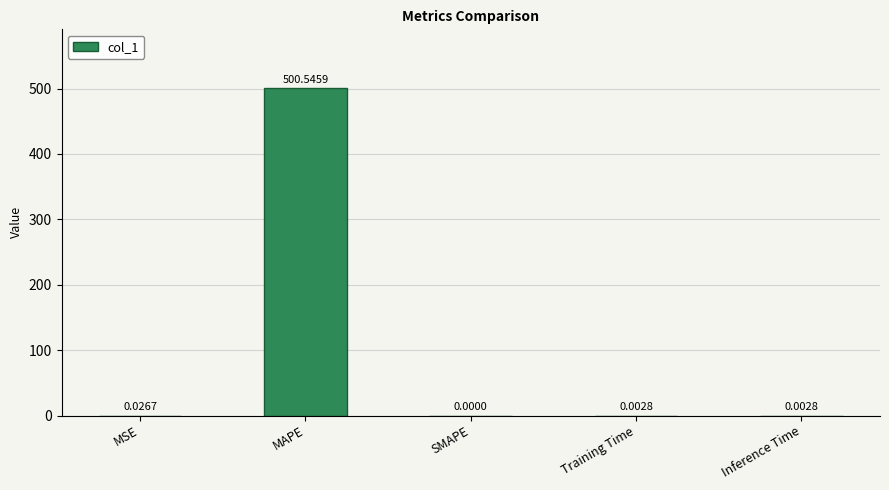

Is it true that the value at SMAPE is 207.8?

False